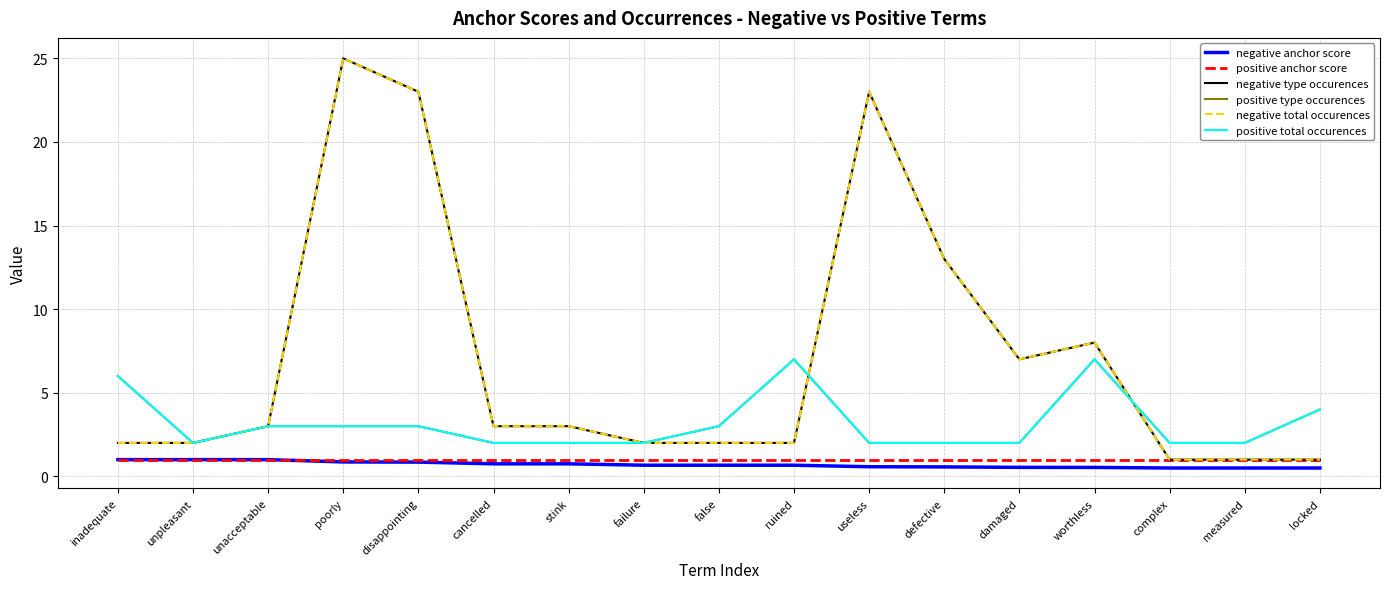

Is the value of positive anchor score at ruined greater than the value of negative anchor score at disappointing?

Yes